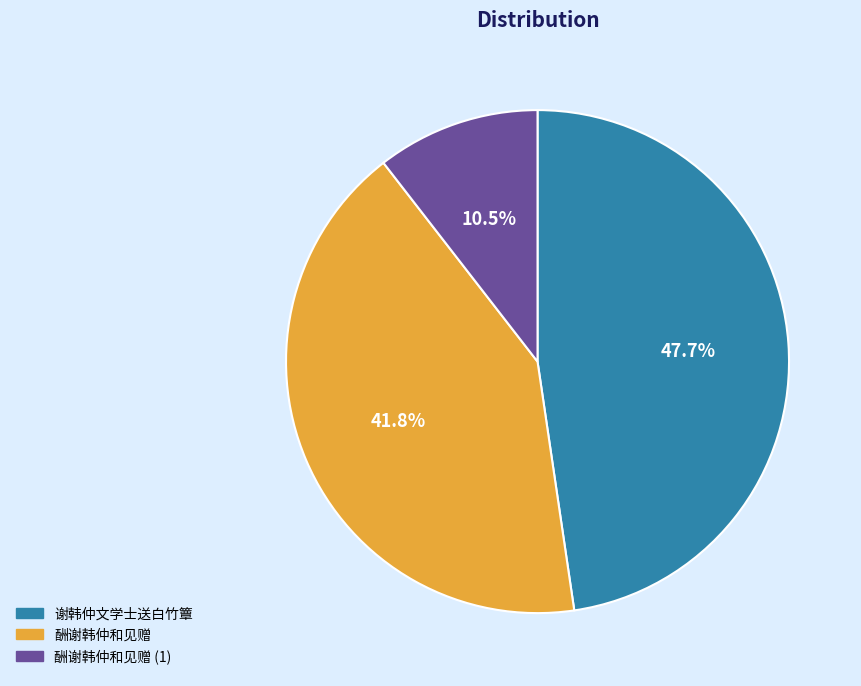

Is it true that 酬谢韩仲和见赠 is 49% of the pie?

False